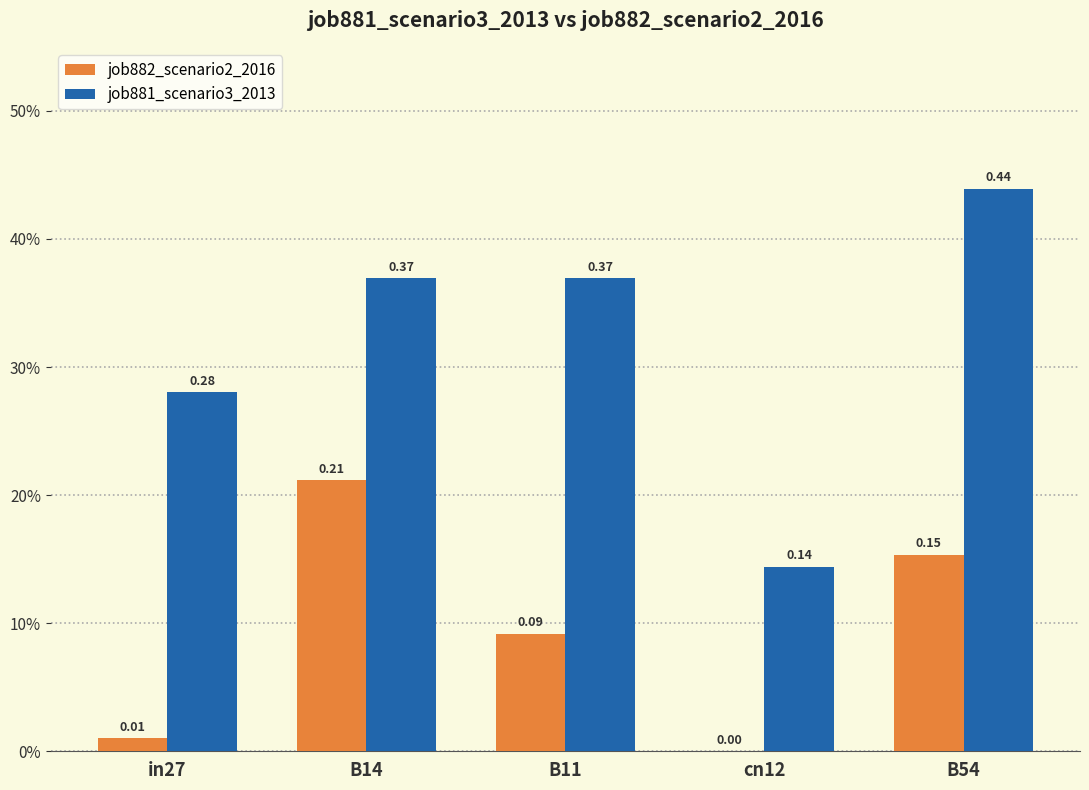

What are all the series names shown in the legend?

job882_scenario2_2016, job881_scenario3_2013